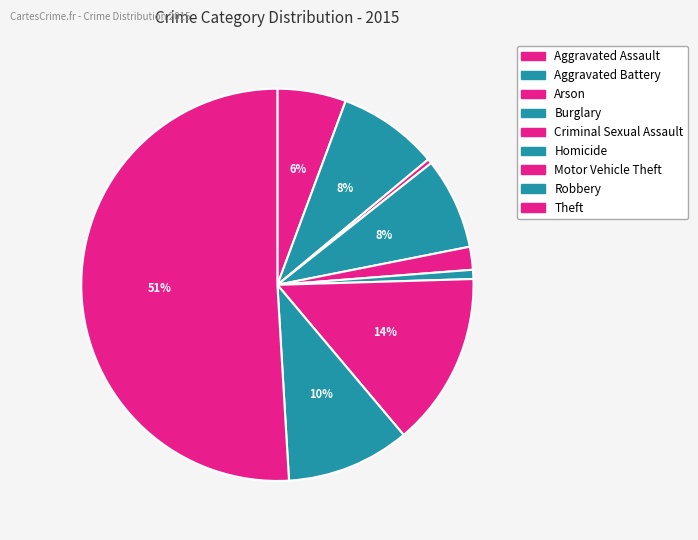

The Aggravated Battery slice represents 2% of the pie. True or false?

False